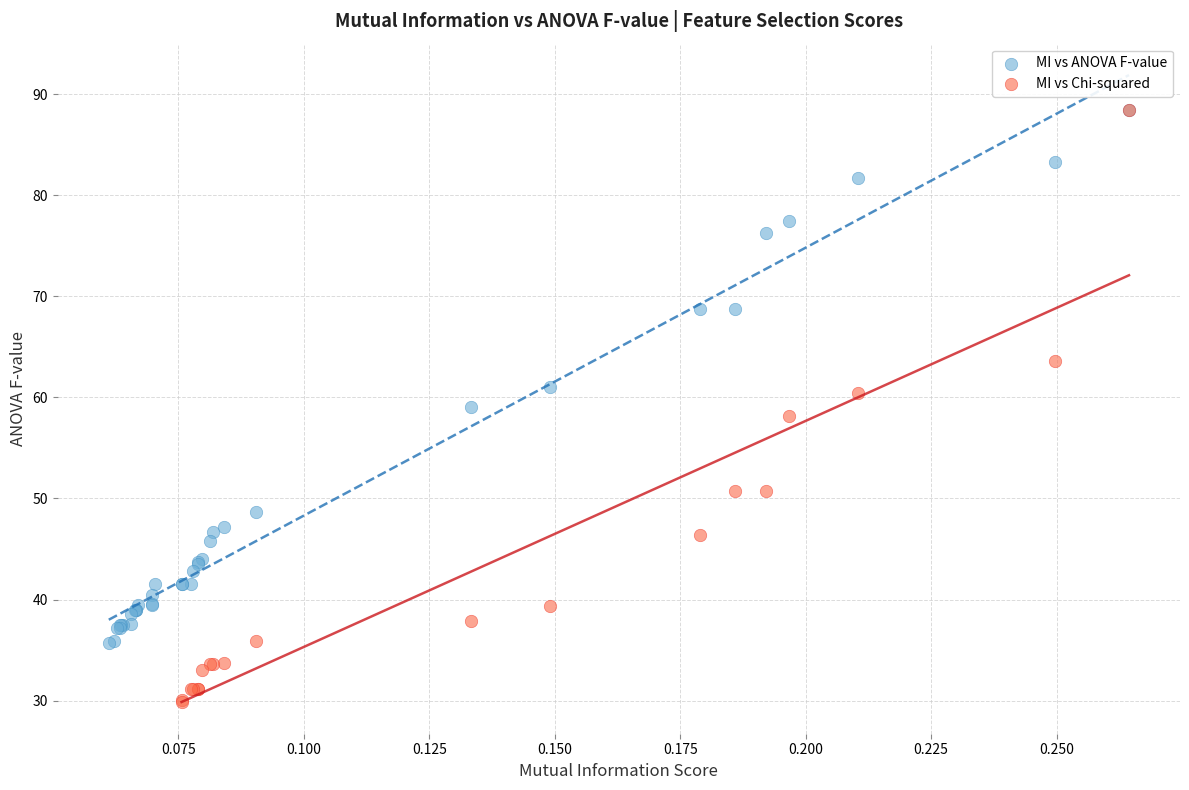

Which series has the widest spread of Y values?

MI vs Chi-squared